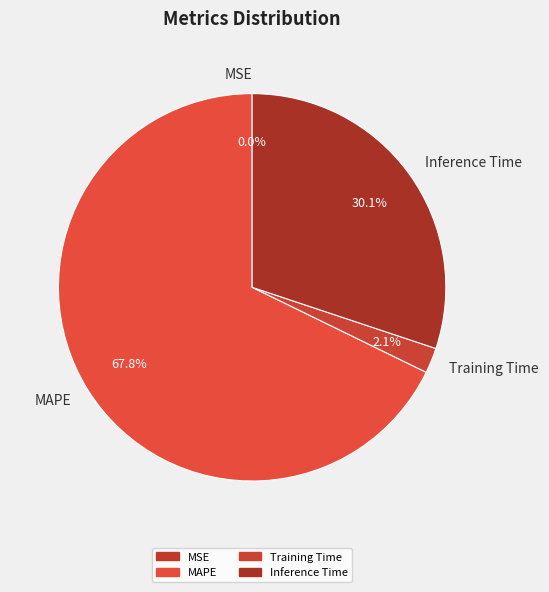

True or false: SMAPE accounts for 1% of the total.

False